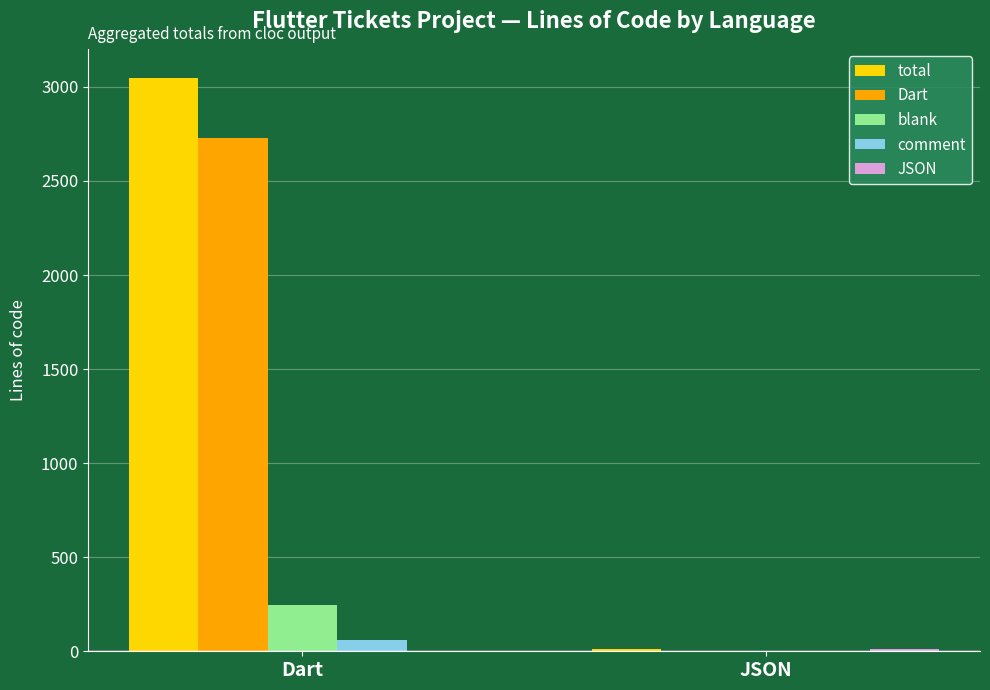

What is the sum of all blank values?

249